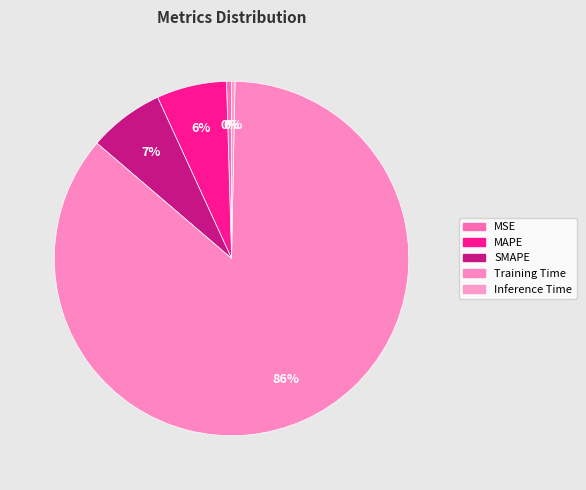

How many segments does this pie chart have?

5